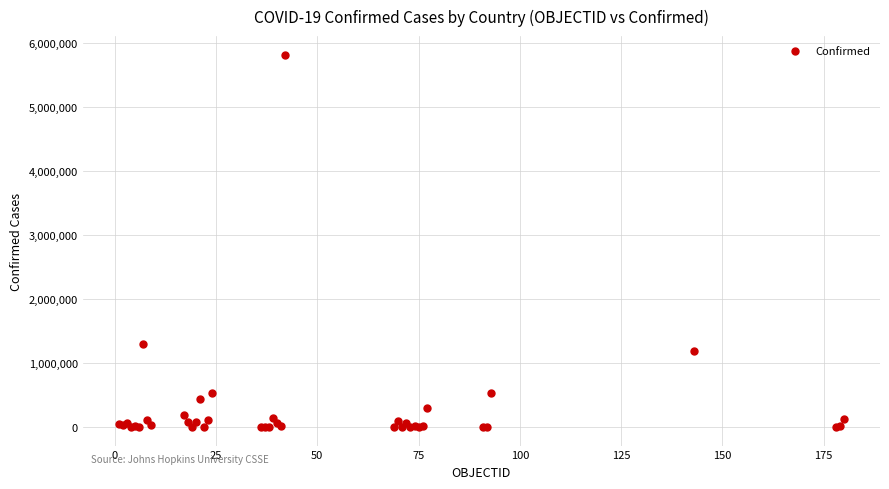

What Y value in the scatter plot is closest to 2905392?

1296378